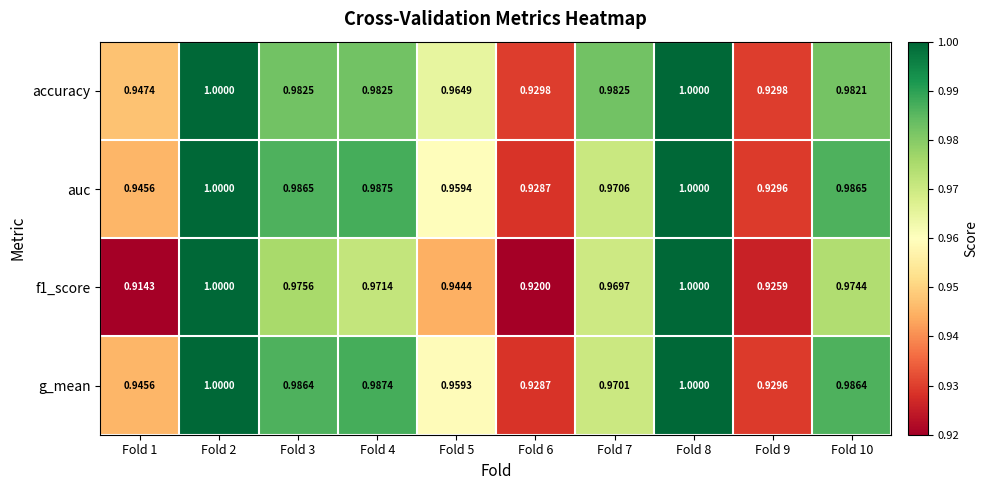

At how many categories does at least one series exceed 0?

10